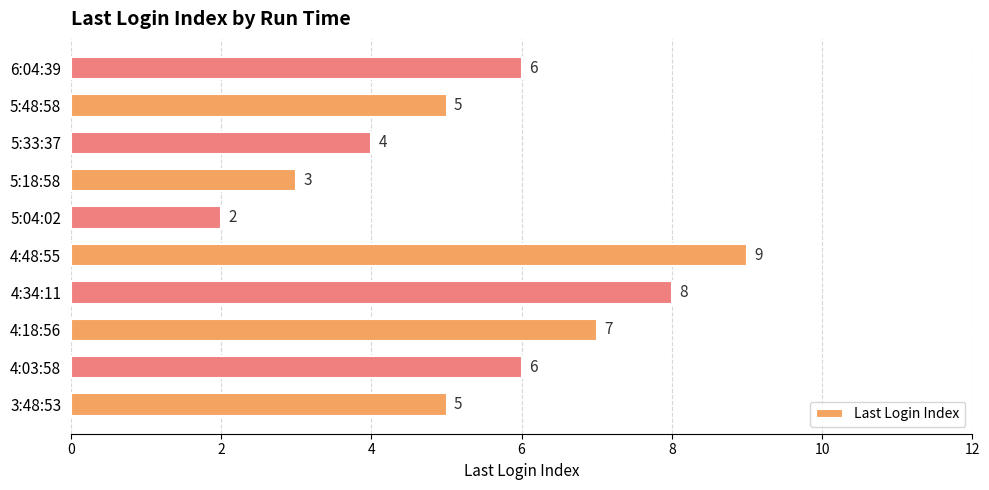

Approximately how many times larger is the value at 4:03:58 compared to 3:48:53?

1.2